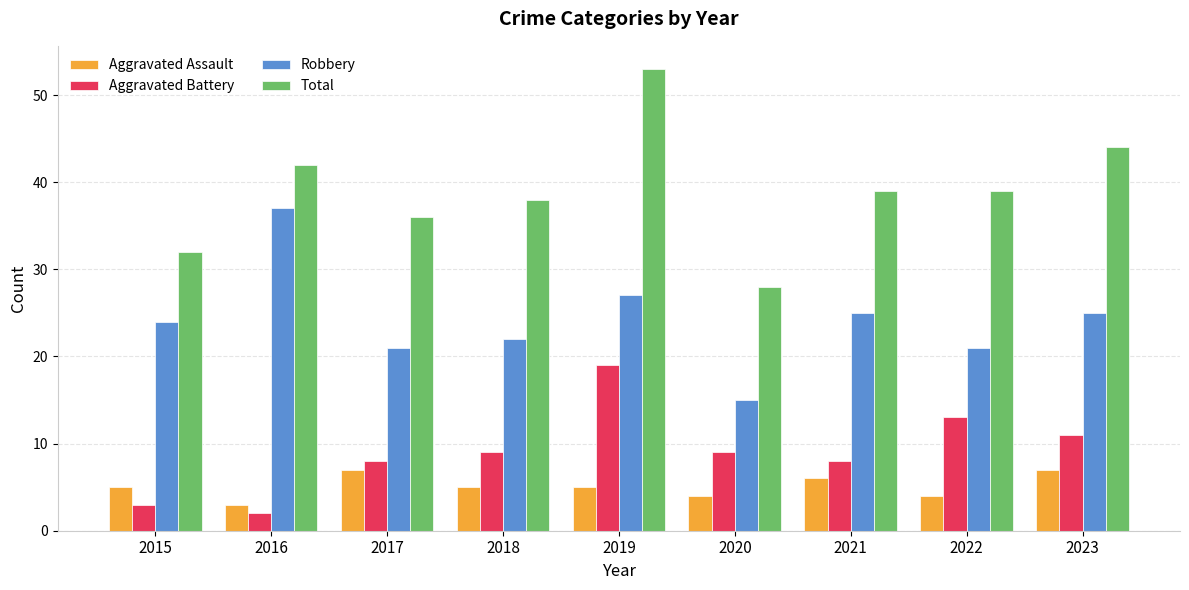

What is the difference between the Total values at 2017 and 2022?

3